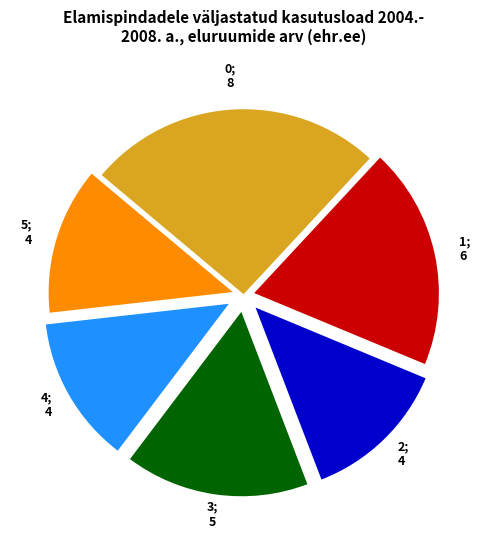

Is there a majority slice in this chart?

No